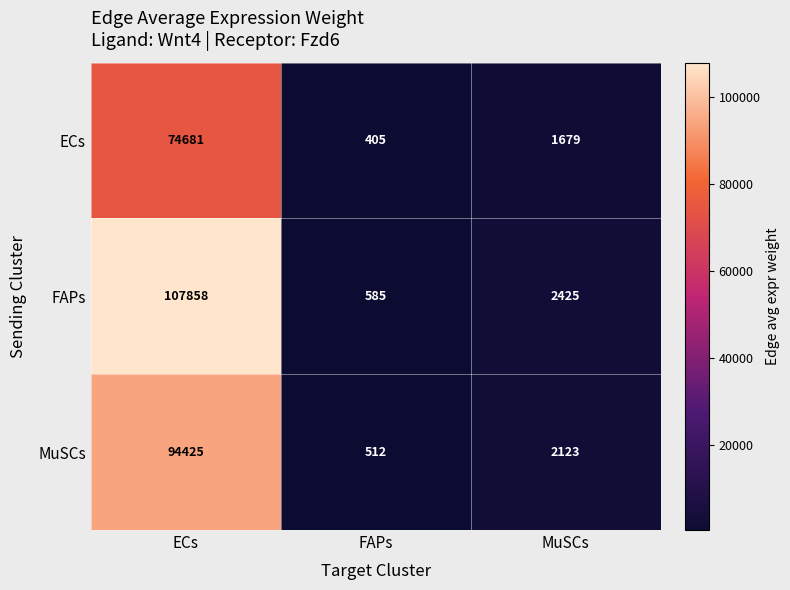

True or false: MuSCs has a value of 1265 at MuSCs.

False